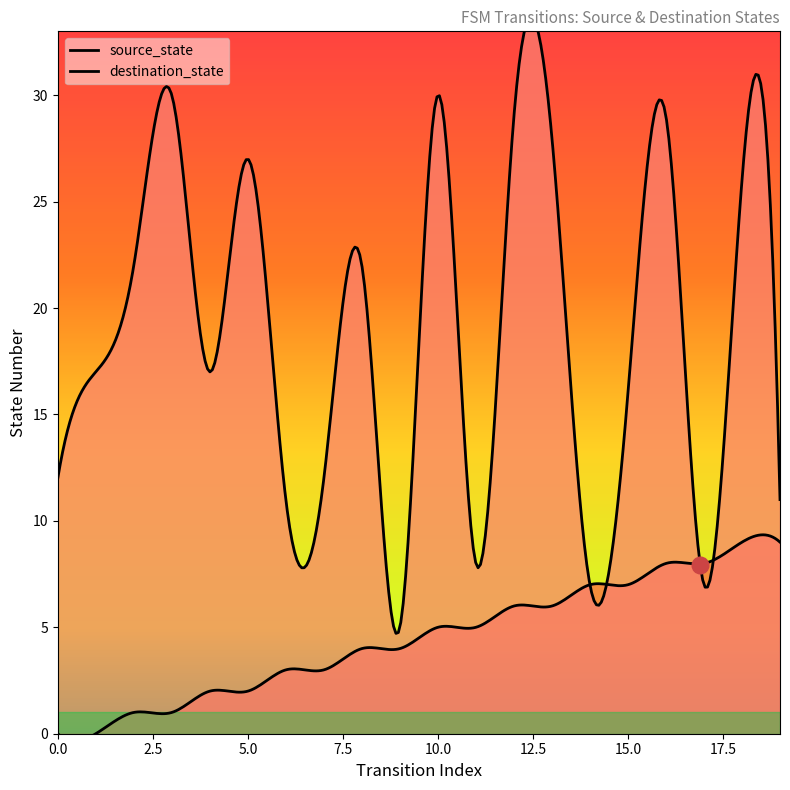

At how many categories does at least one series exceed 24?

7